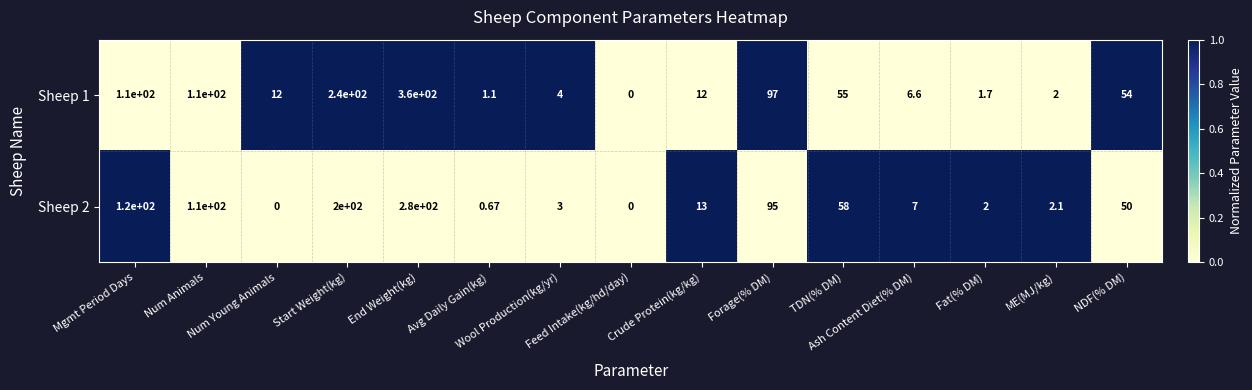

How many series are shown in this chart?

2